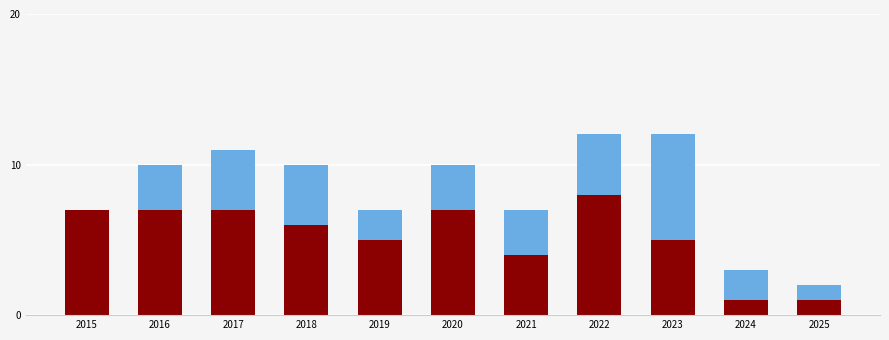

What is the total value across all series at 2016?

10